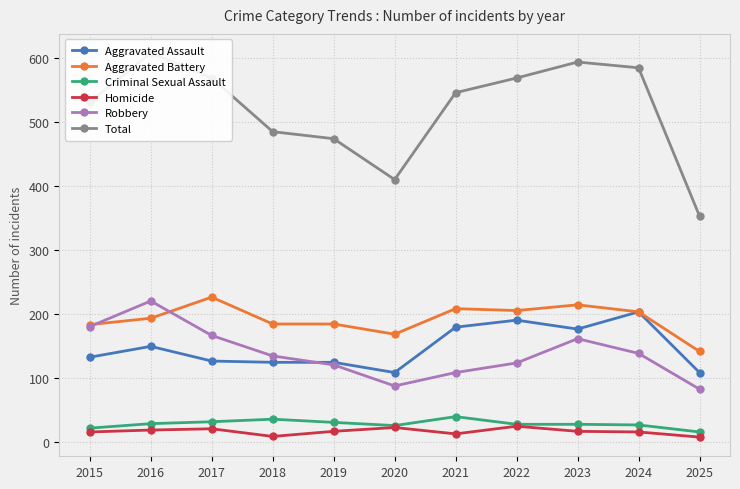

True or false: Aggravated Battery and Total intersect in this chart.

False